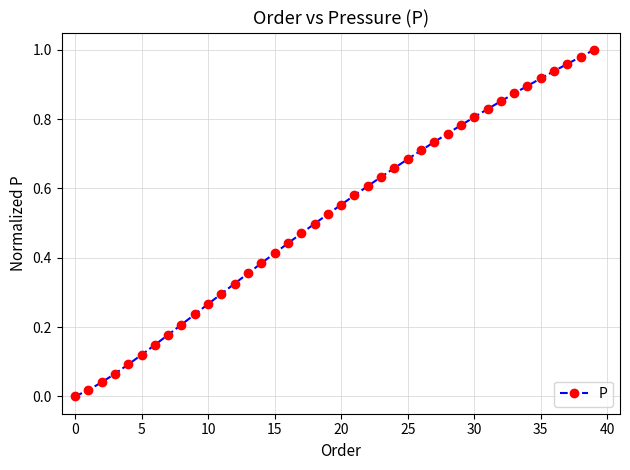

What is the sum of all values?

20.8